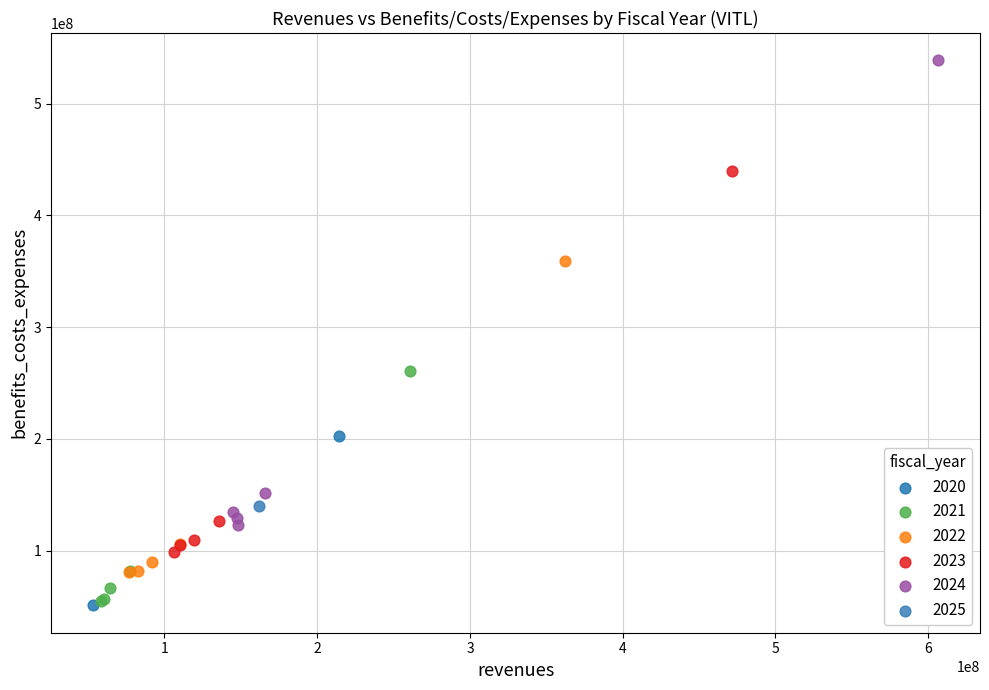

What are all the series names shown in the legend?

2020, 2021, 2022, 2023, 2024, 2025